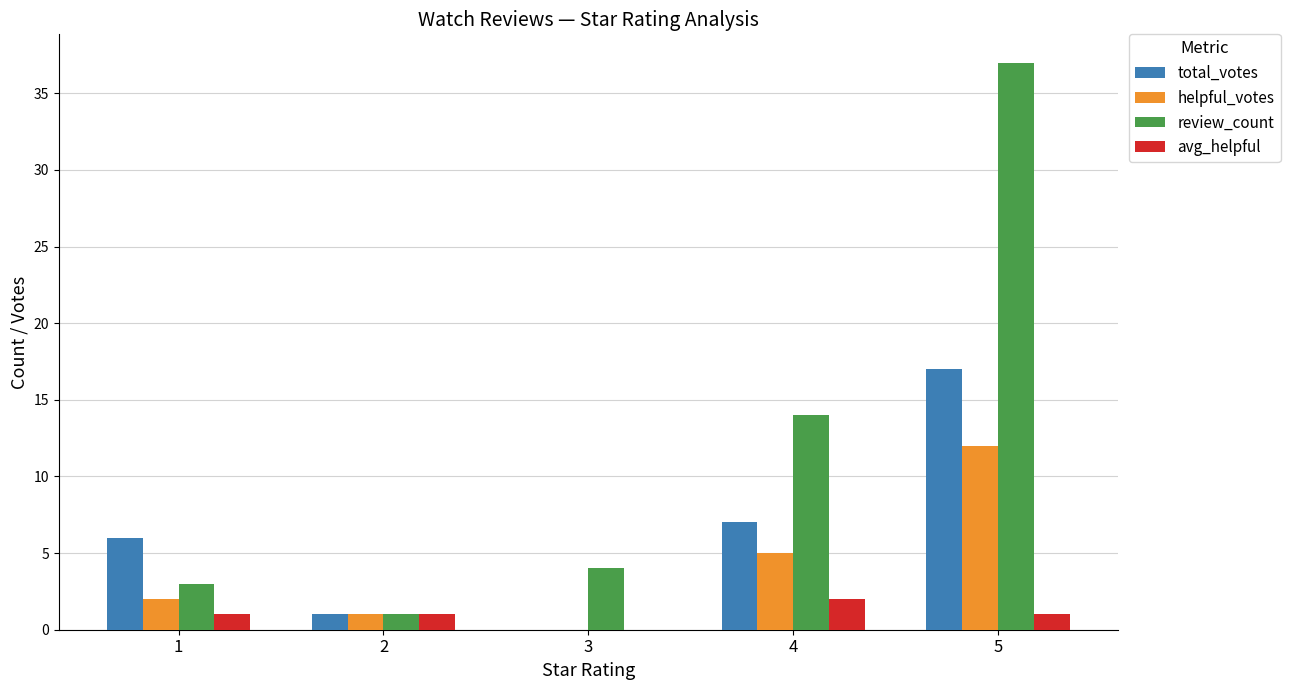

The value of helpful_votes at 5 is 12. True or false?

True